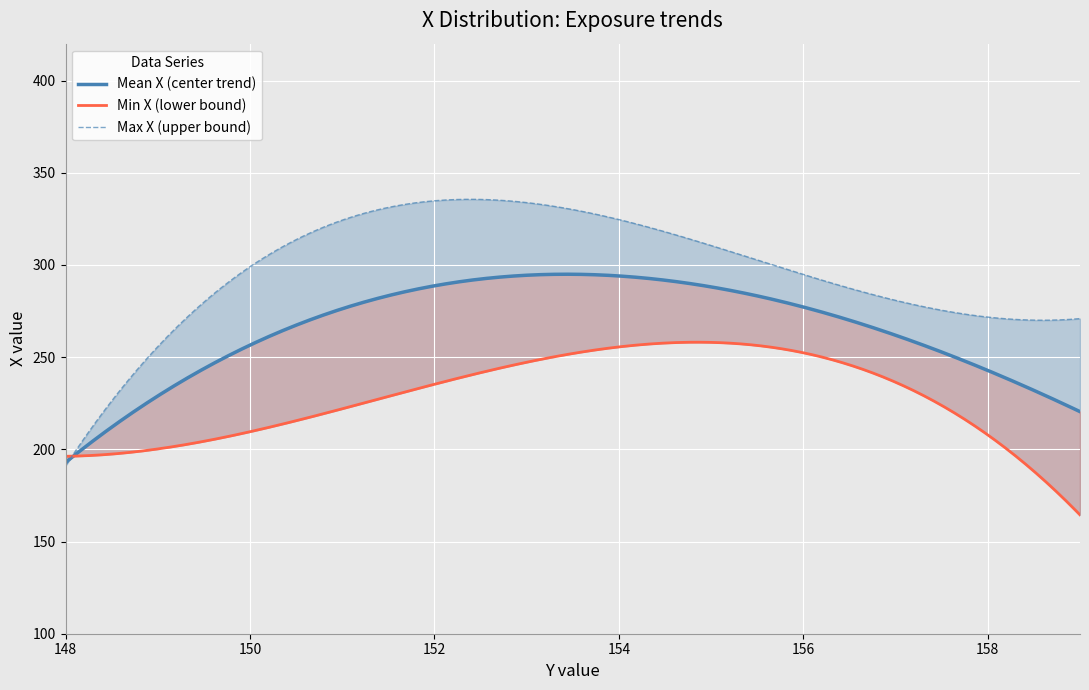

At which label is Y_mean closest to 157?

157